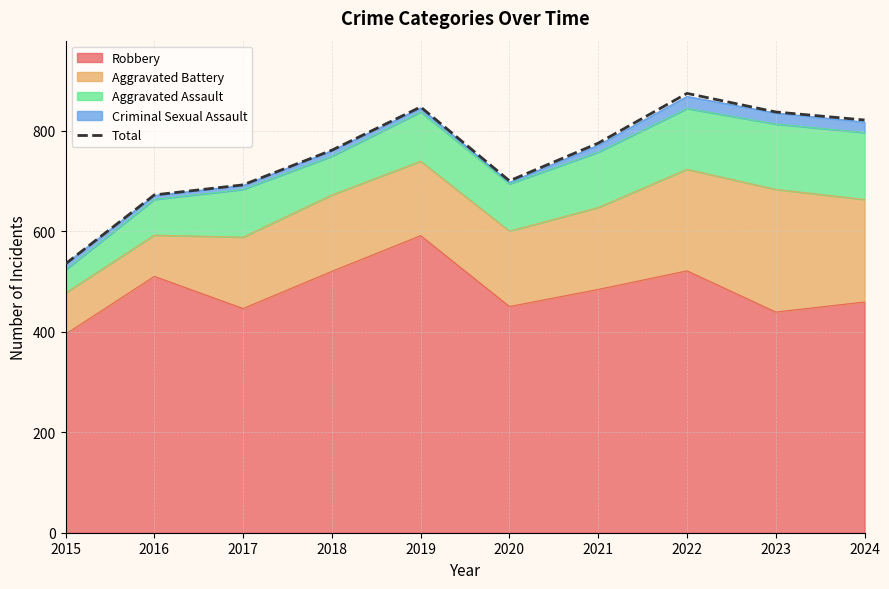

What is the sum of the values at 2024 and 2017?

1513